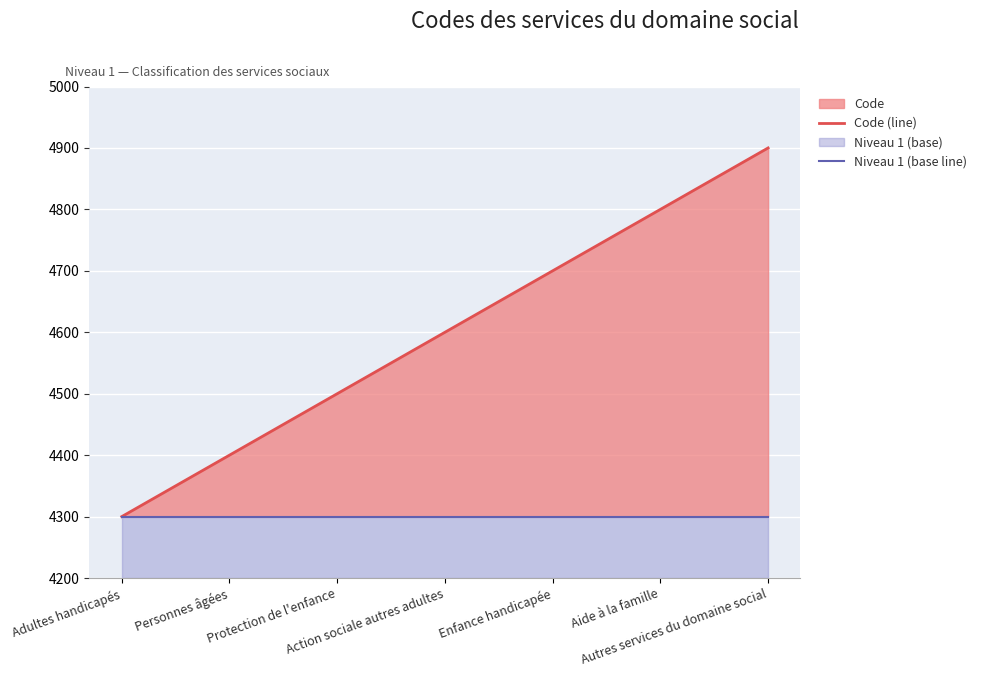

The Code (line) series shows 6657 at Aide à la famille. True or false?

False